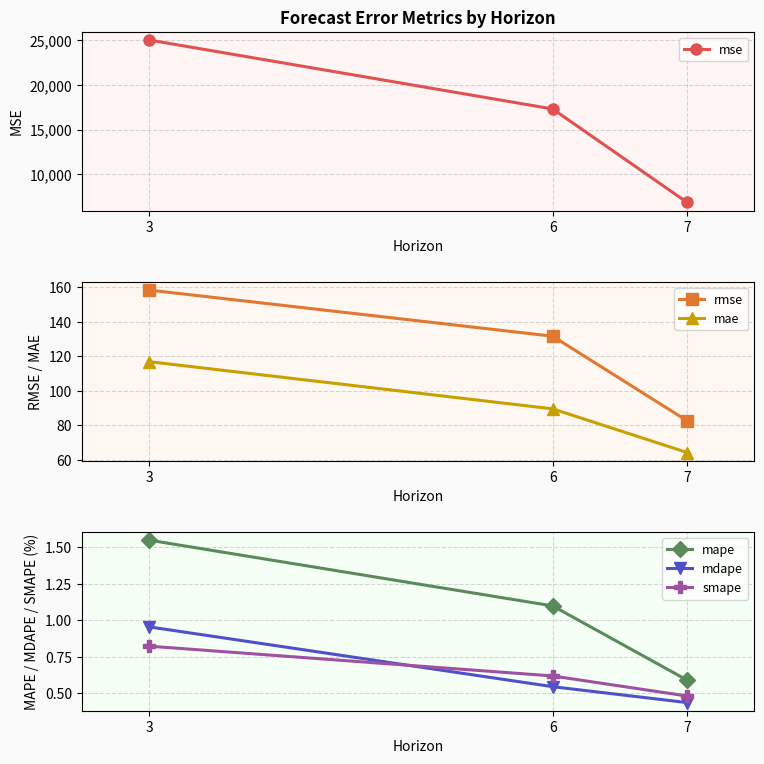

Is the value of mape at 7 greater than the value of smape at 7?

Yes